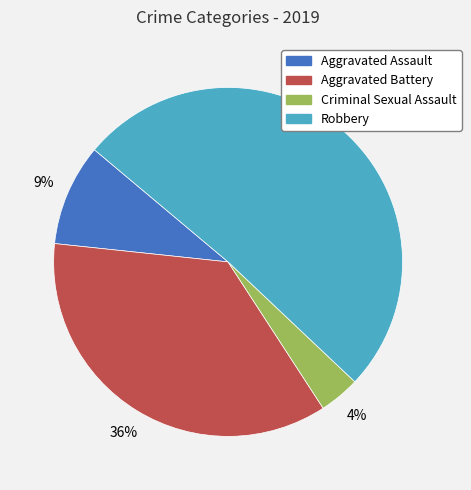

How many segments does this pie chart have?

4